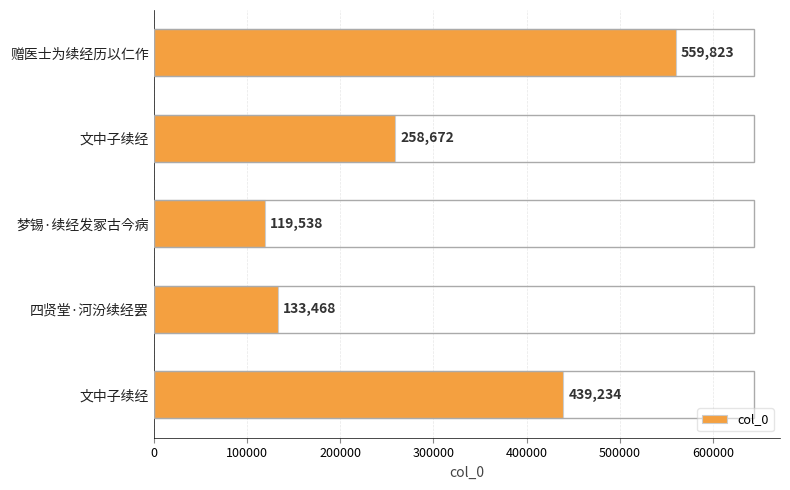

Count the number of categories in the chart.

5